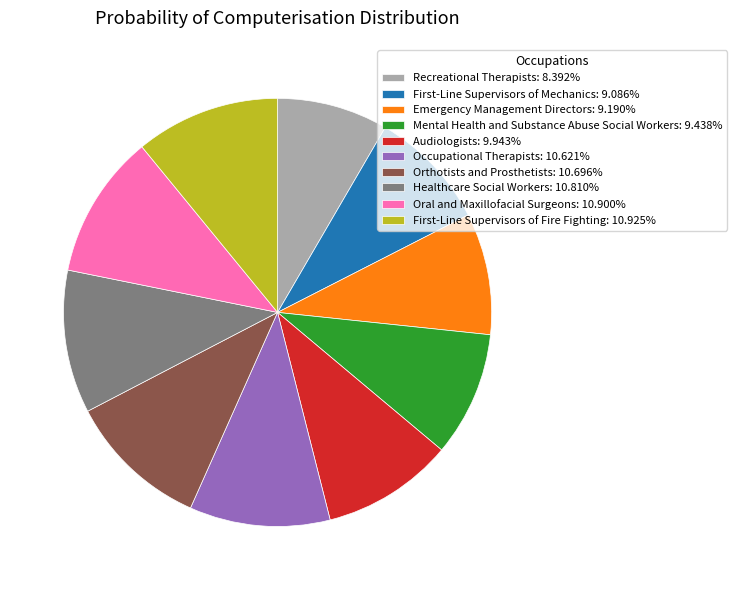

Which category has the smallest portion of the pie?

Recreational Therapists